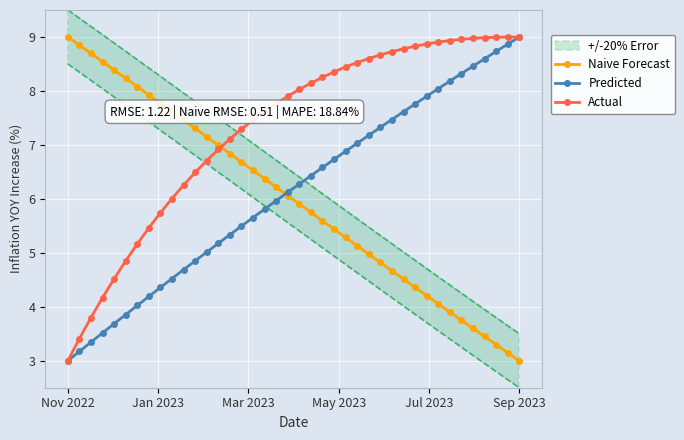

What is the lowest value of the Predicted series?

3.0